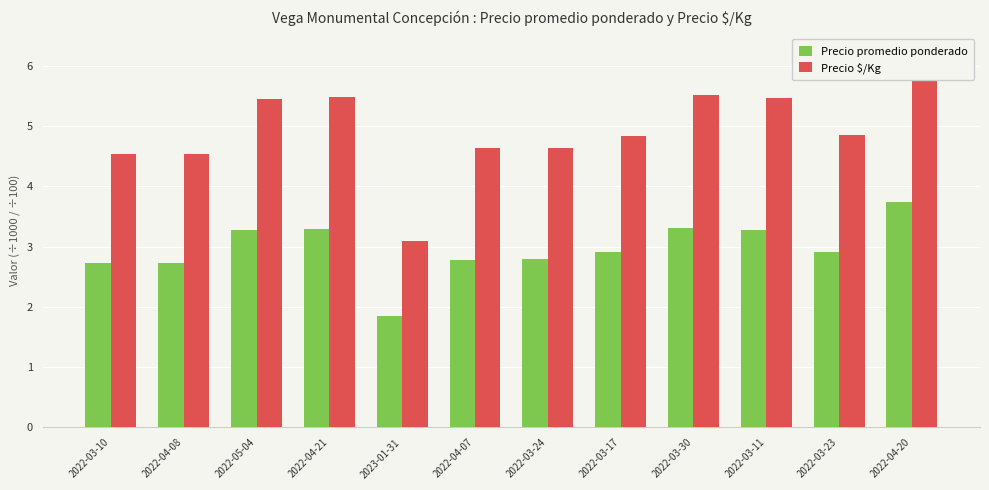

What is the minimum value shown in the chart?

1.9